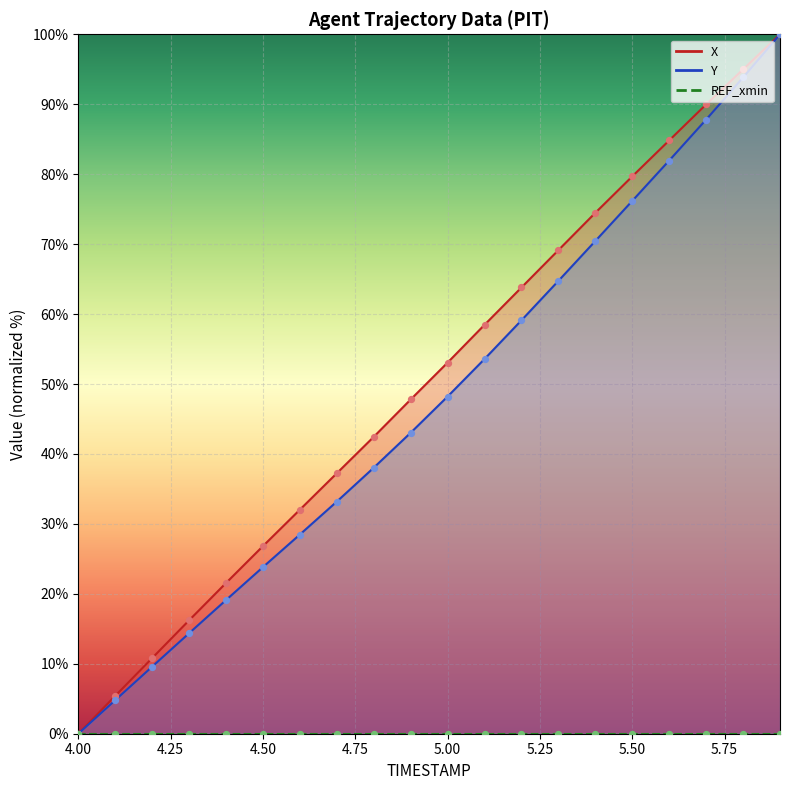

Which series has the largest total across all categories?

X